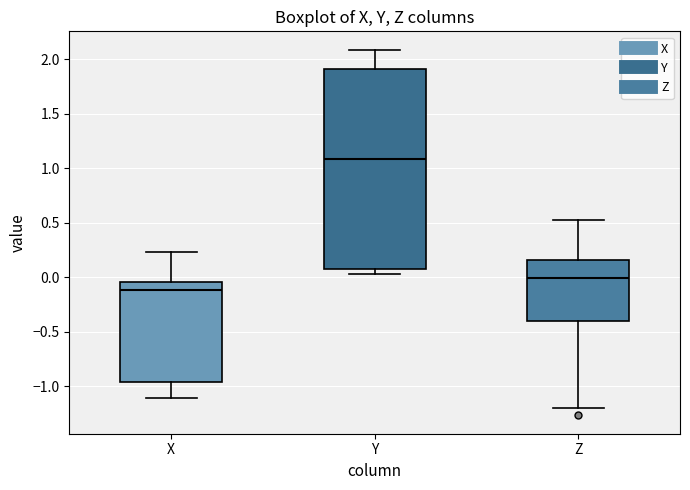

Which box is the tallest, from its lower edge to its upper edge?

Y